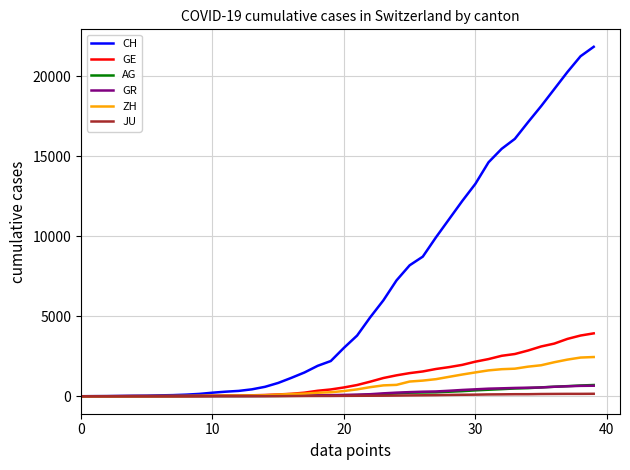

Which series has the largest total across all categories?

CH